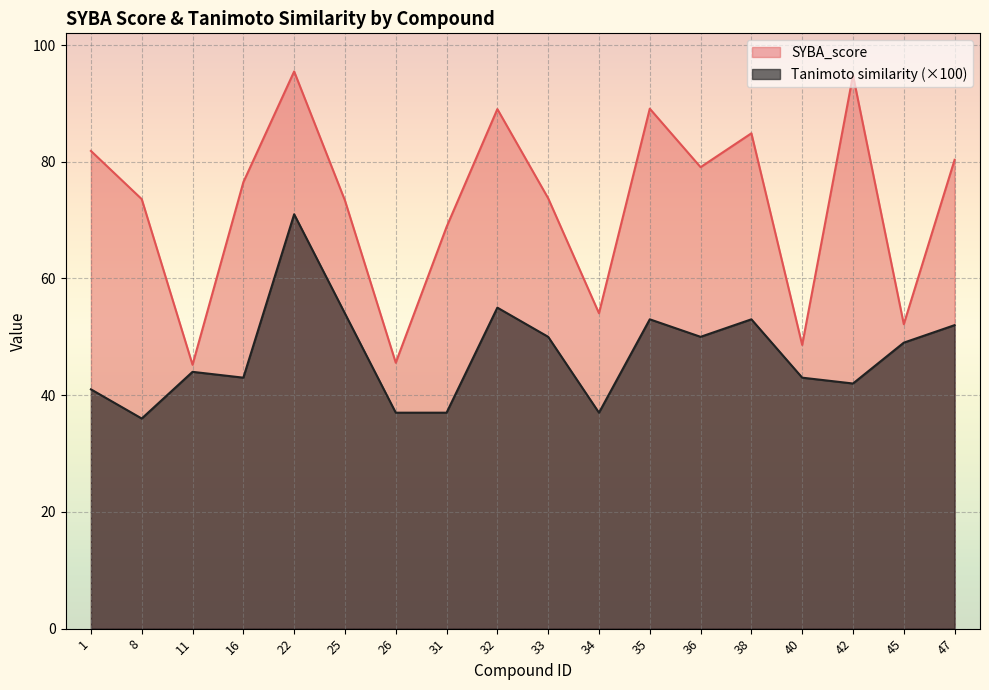

What is the approximate value of SYBA_score at 16?

76.5